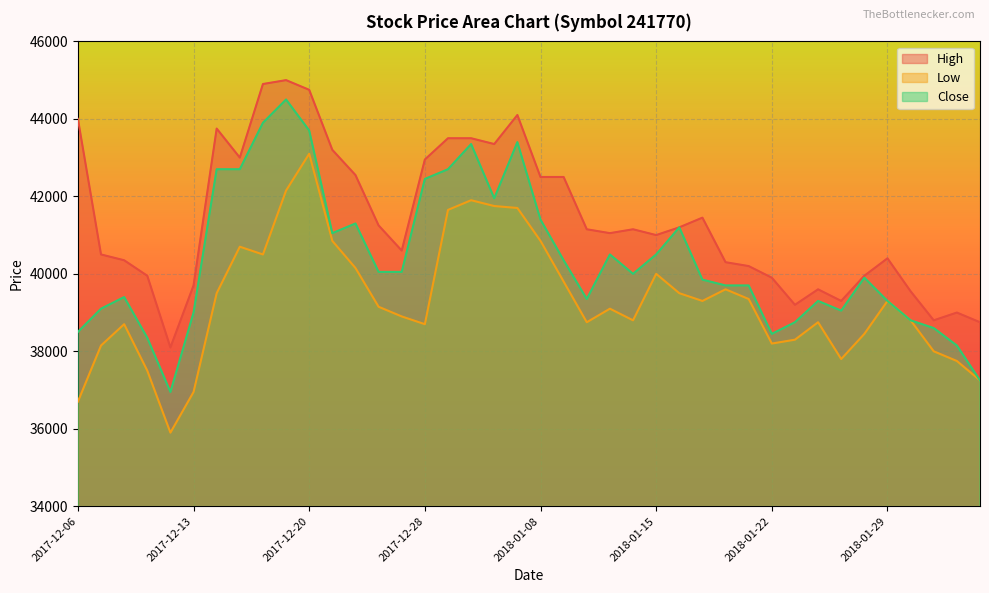

Which series has the largest range (max minus min)?

Close